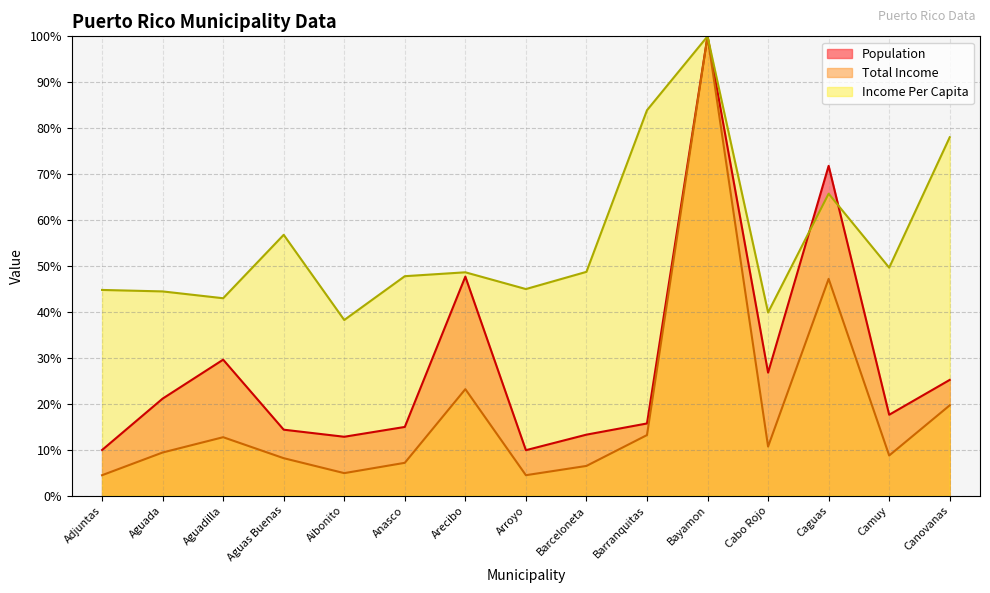

The Total Income series shows 10.7 at Cabo Rojo. True or false?

True